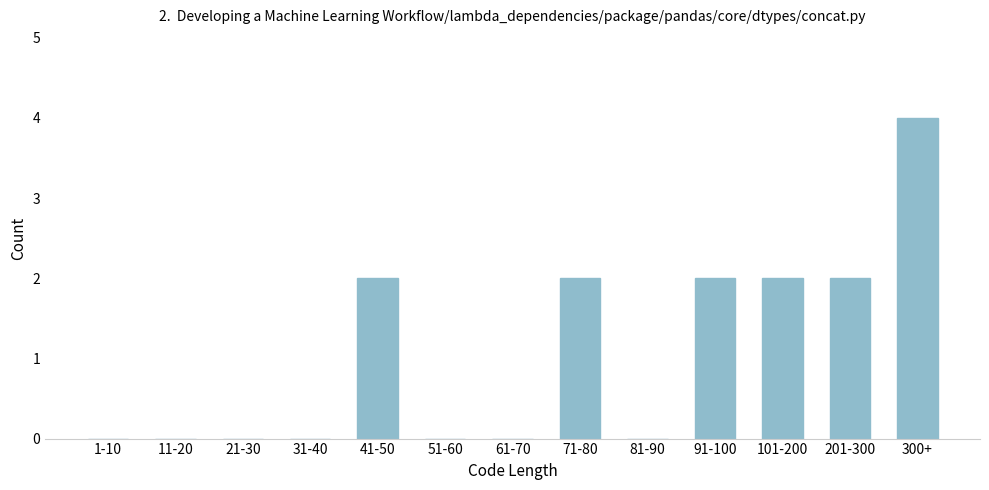

Reading left to right, what are all the values shown in this chart?

1-10=0	11-20=0	21-30=0	31-40=0	41-50=2	51-60=0	61-70=0	71-80=2	81-90=0	91-100=2	101-200=2	201-300=2	300+=4